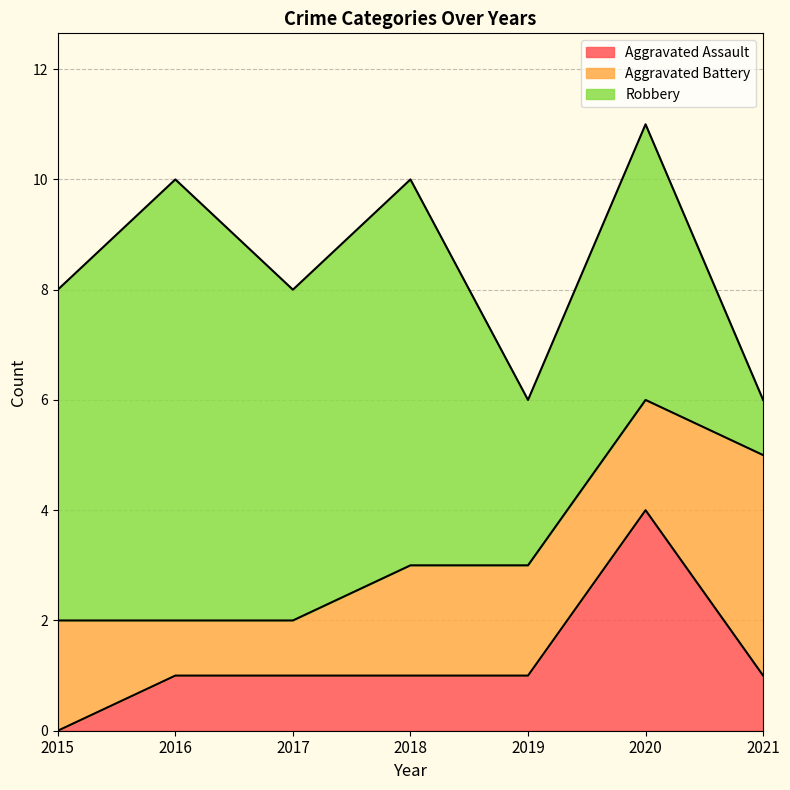

What is the spread (max minus min) of values at 2015?

6